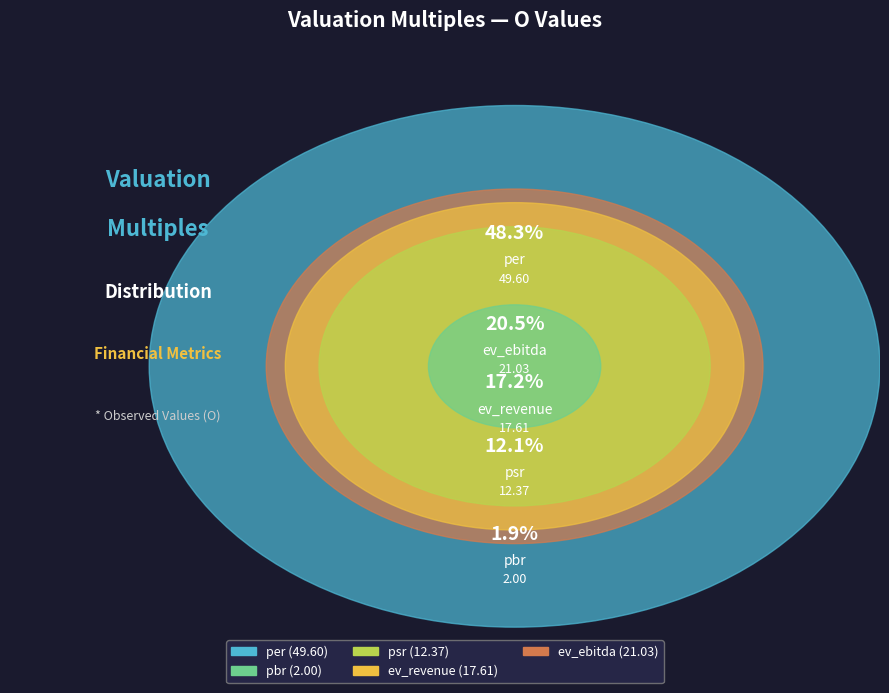

What percentage is the ev_revenue slice, to the nearest percent?

17%